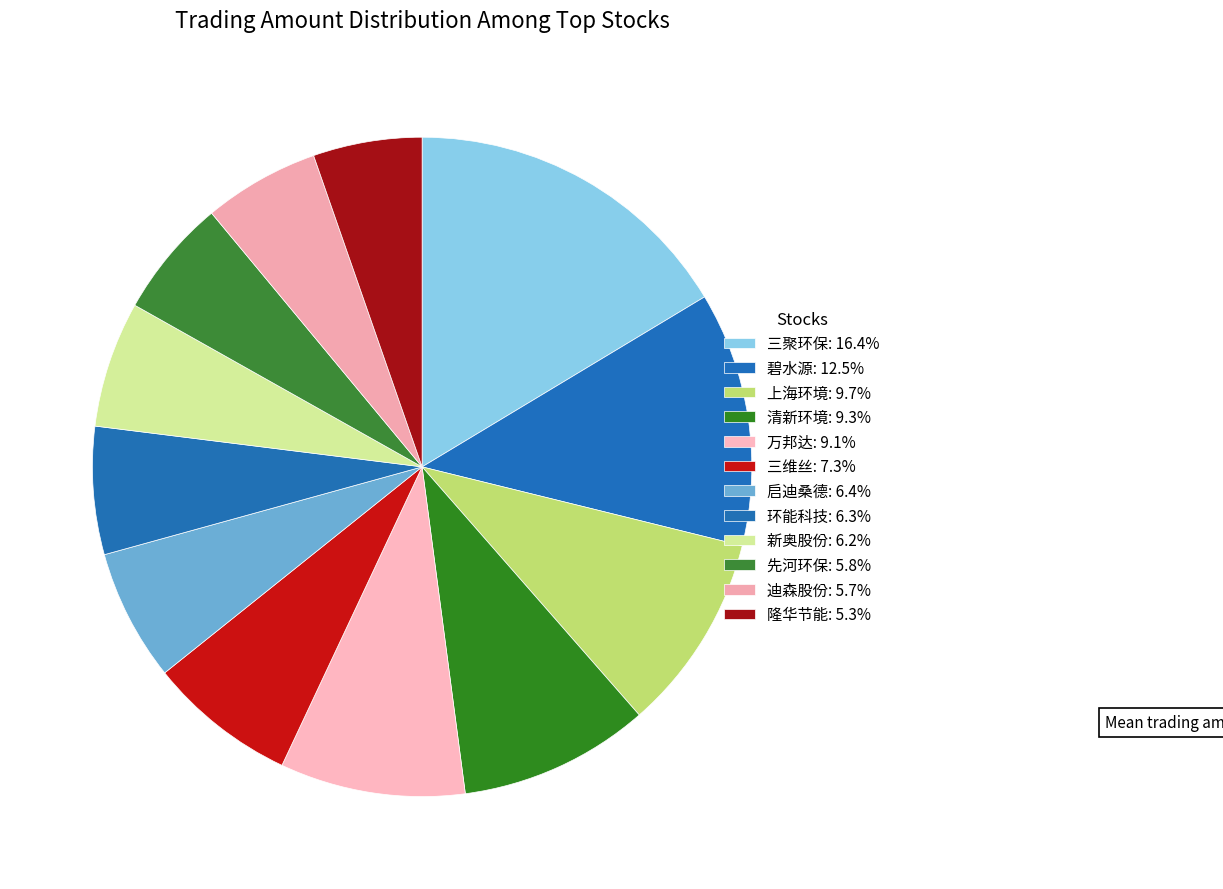

How many segments does this pie chart have?

12